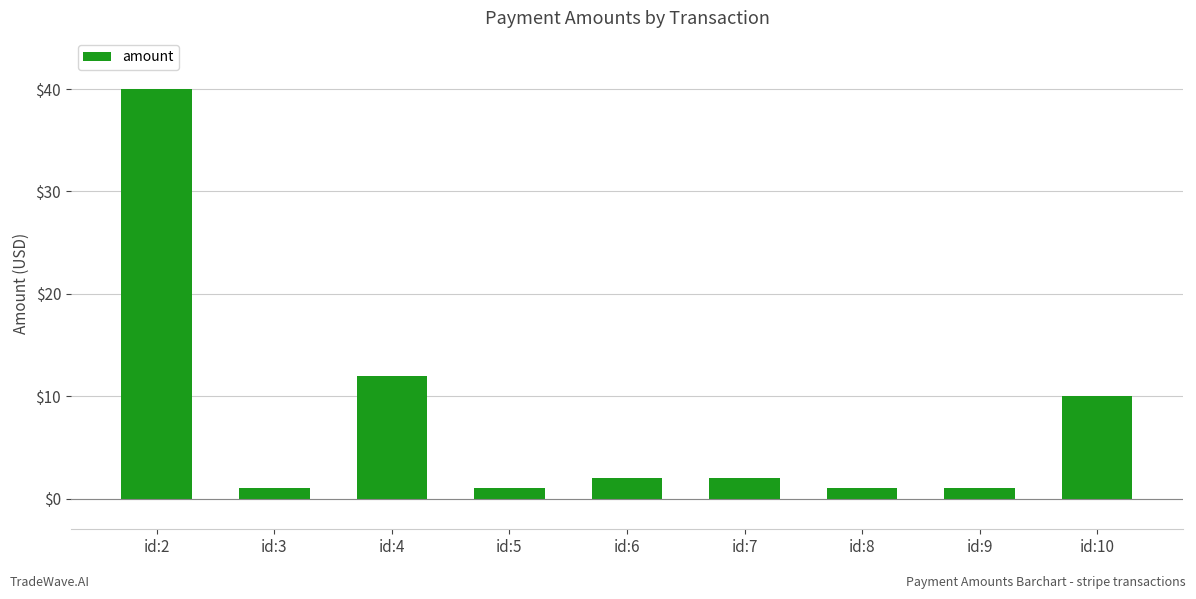

What is the ratio of the value at id:8 to the value at id:9?

1.0